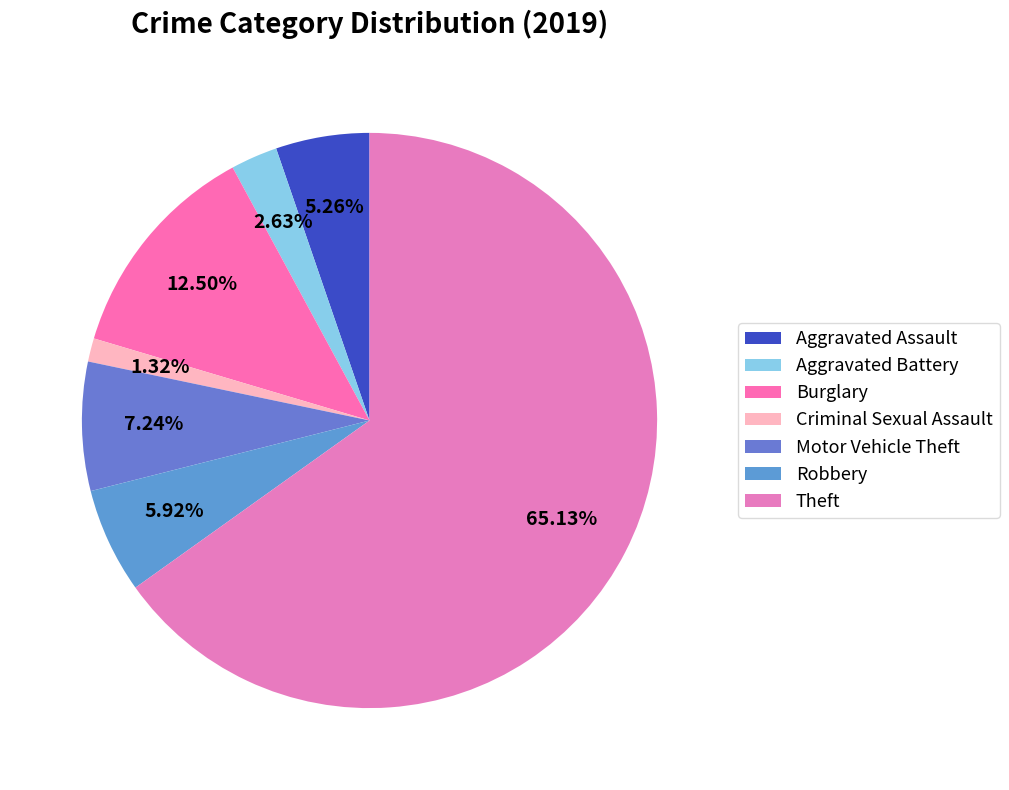

To the nearest percent, what portion does Burglary represent?

12%